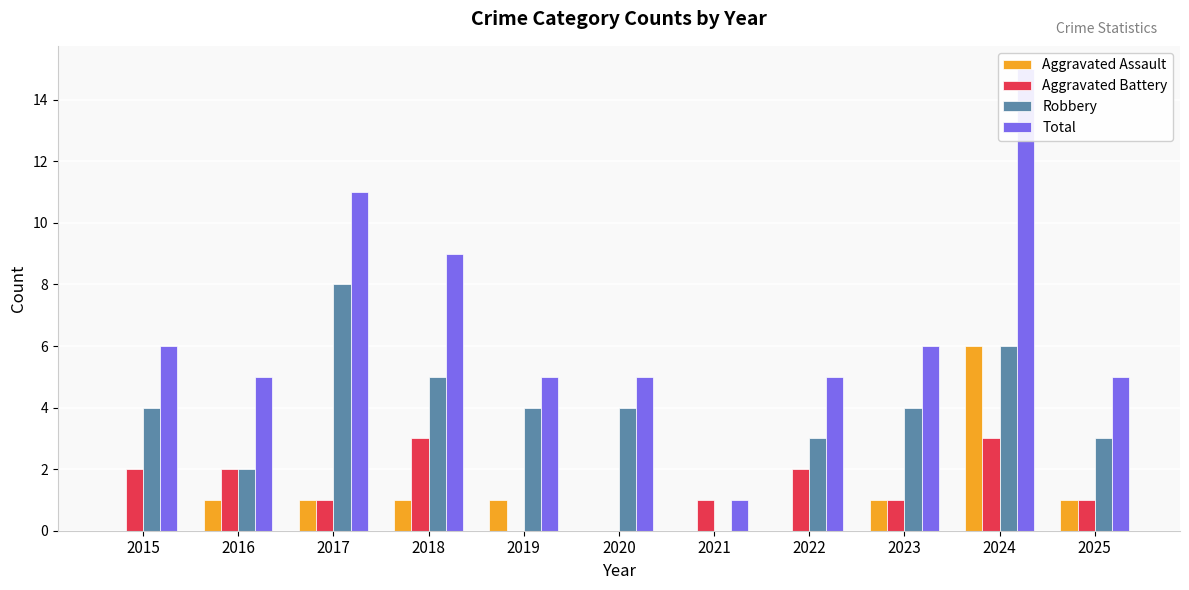

How many Aggravated Battery values are between 1 and 2?

7